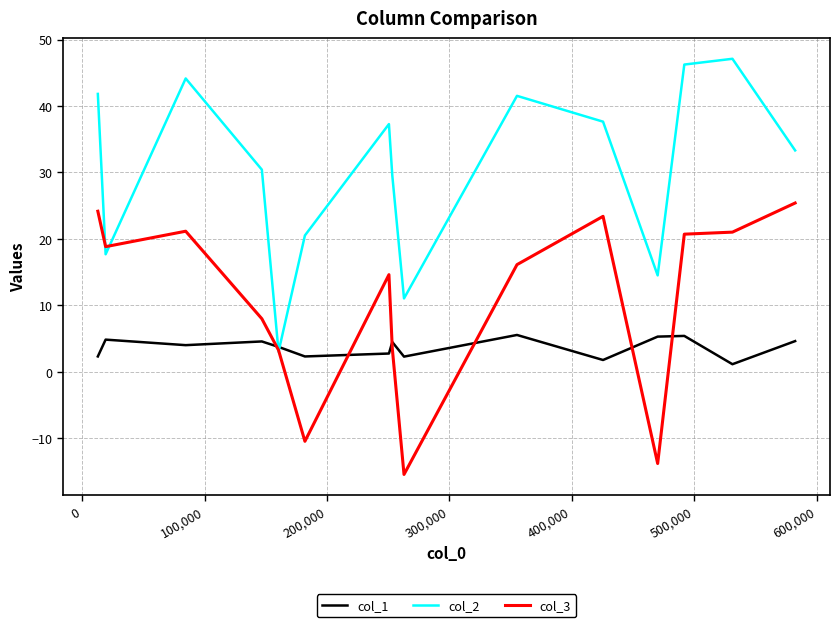

Rank the series by their maximum value, from lowest to highest.

col_1, col_3, col_2